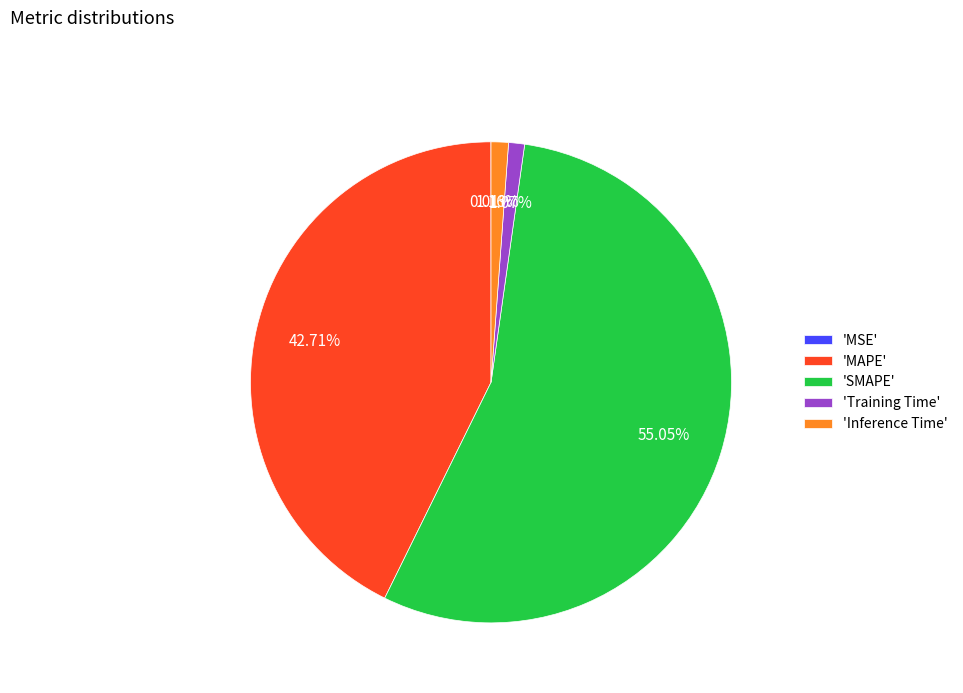

What is the ratio of the value at 'Training Time' to the value at 'Inference Time'?

0.9